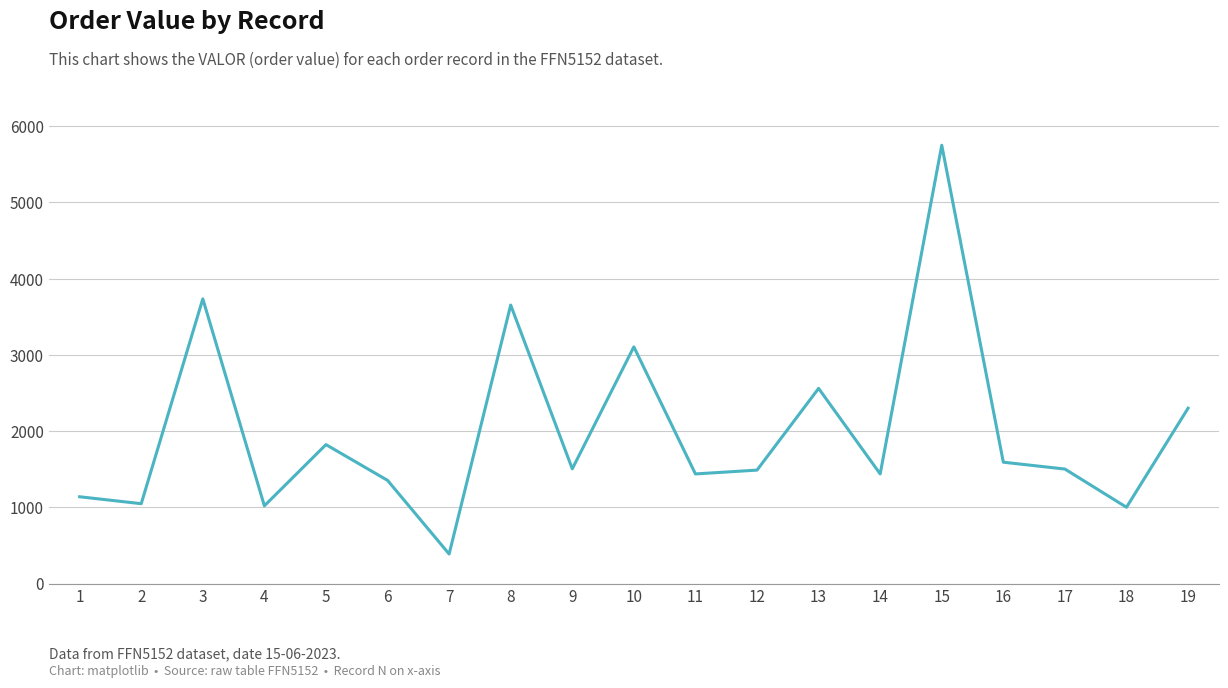

Is it true that the value at 16 is 409.5?

False